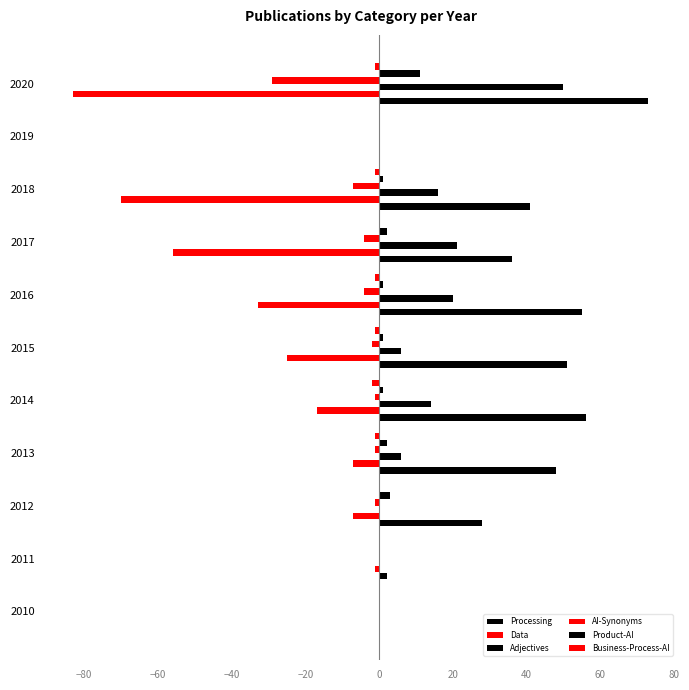

What is the difference between the maximum and minimum values in the Processing series?

73